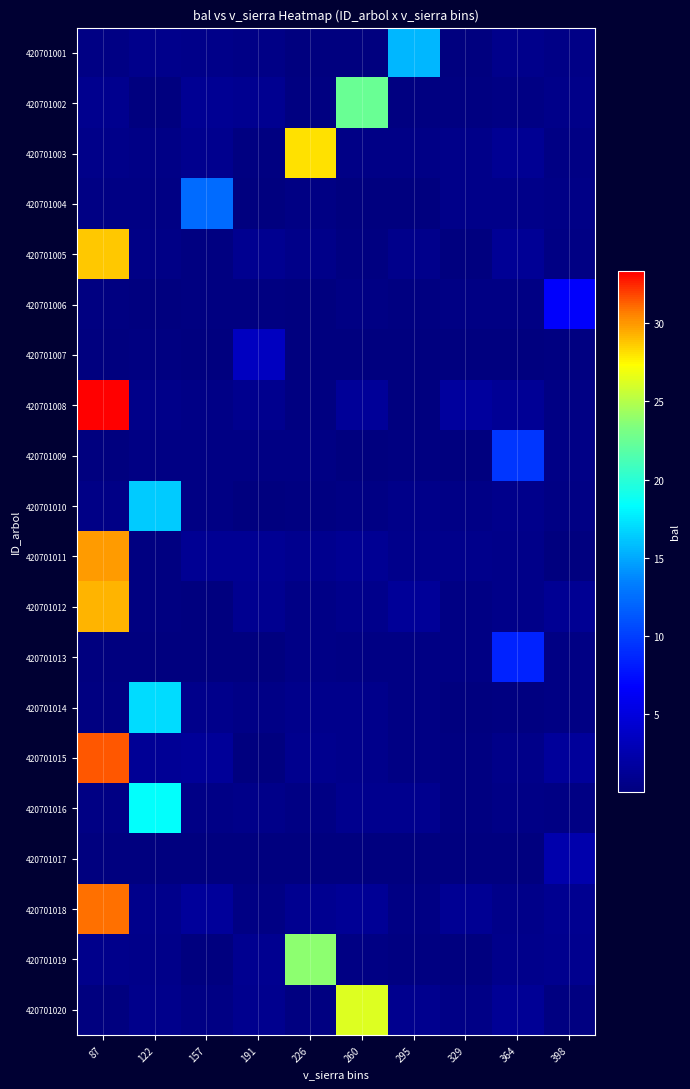

How many series are shown in this chart?

20